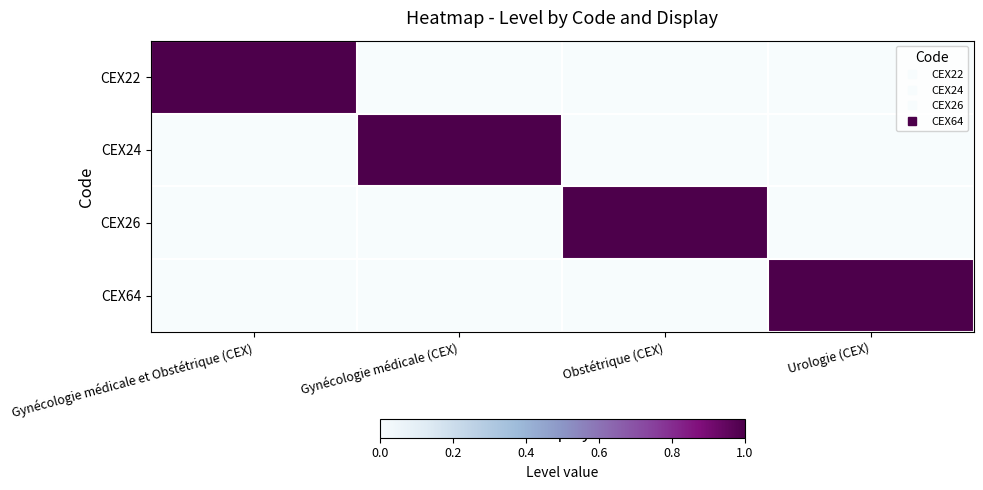

At how many categories does at least one series exceed 0?

4